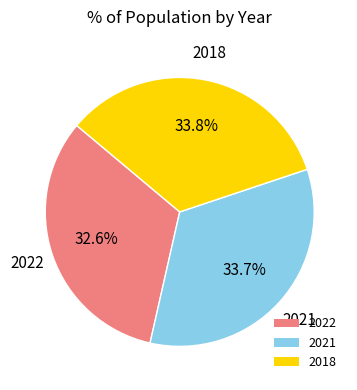

How many segments does this pie chart have?

3